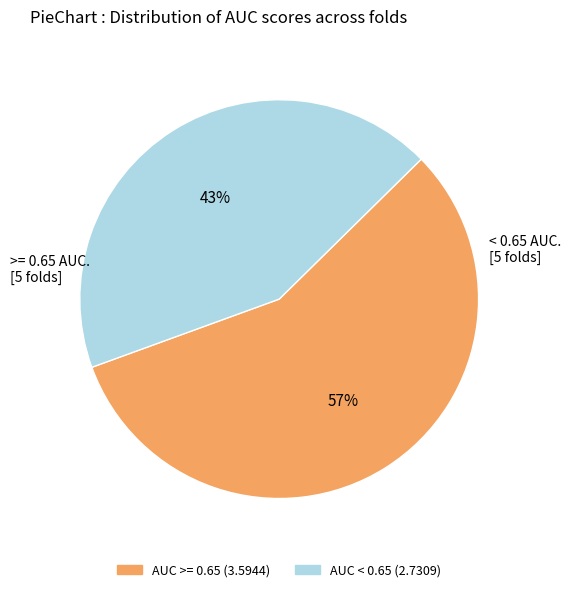

To the nearest percent, what is the average slice percentage?

50%